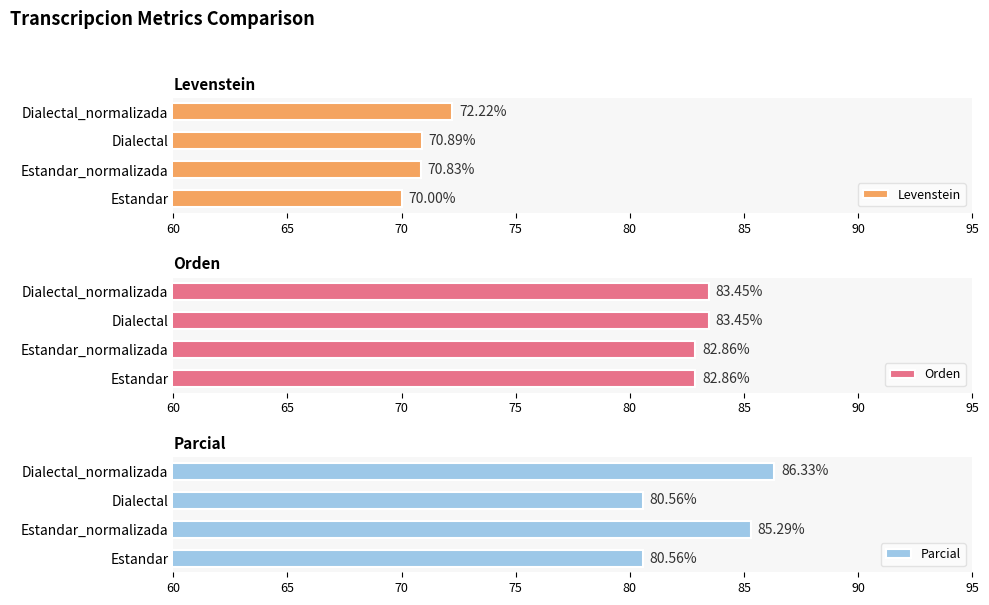

What is the value of the Parcial bar at the 2nd from the left?

85.3